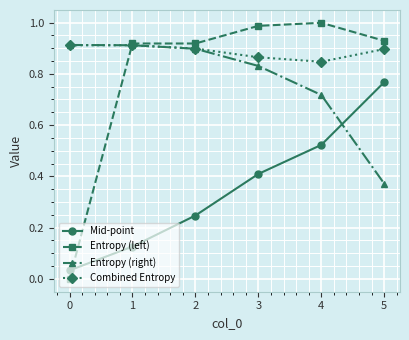

True or false: Combined Entropy has more than 2 interior local peaks.

False